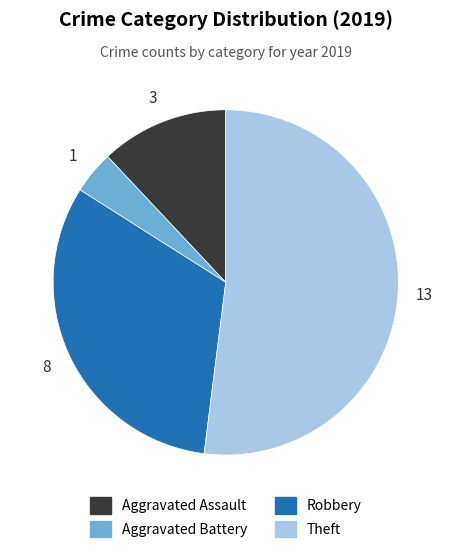

How many segments does this pie chart have?

4